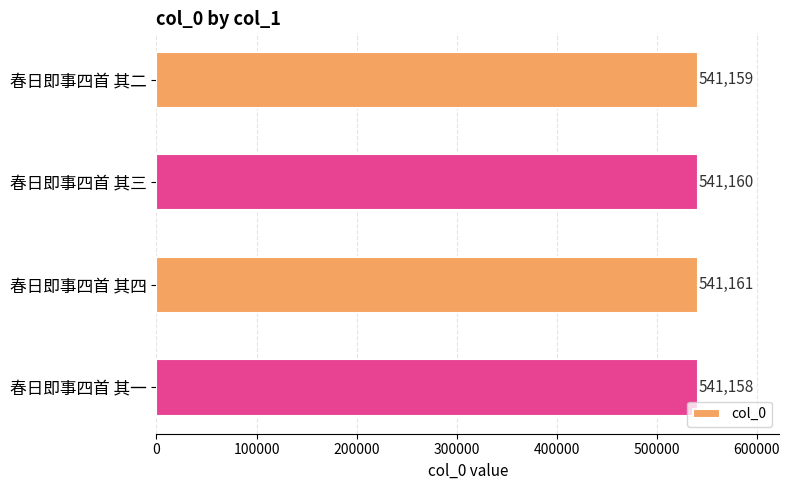

List the labels in order of value, smallest first.

春日即事四首 其一, 春日即事四首 其二, 春日即事四首 其三, 春日即事四首 其四